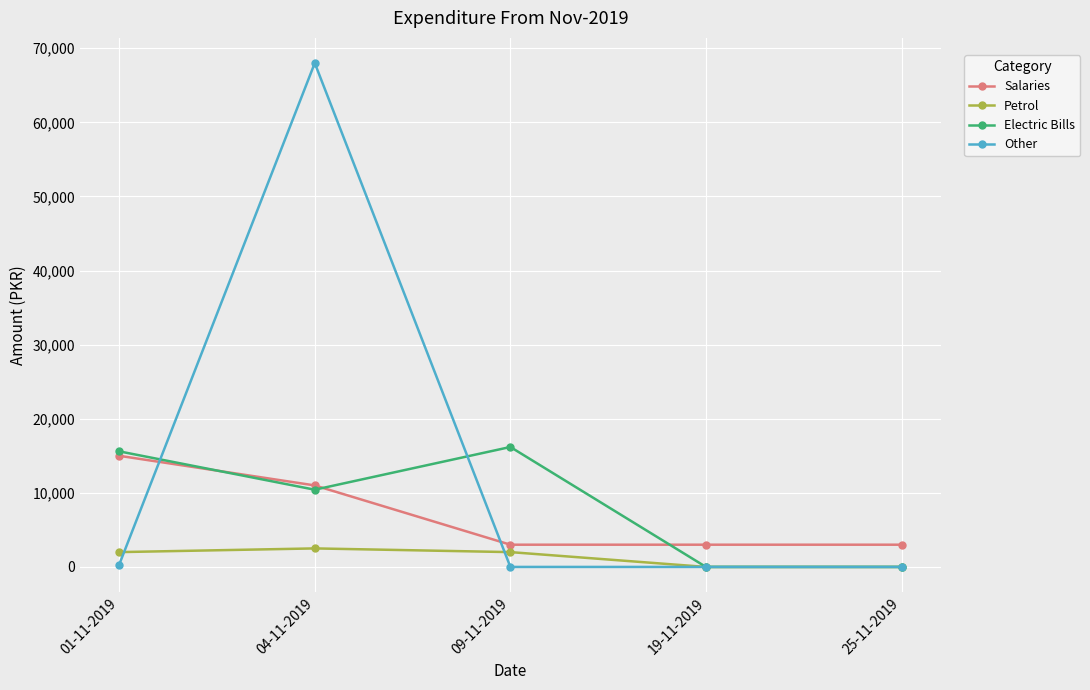

At which category is the sum across all series the highest?

04-11-2019